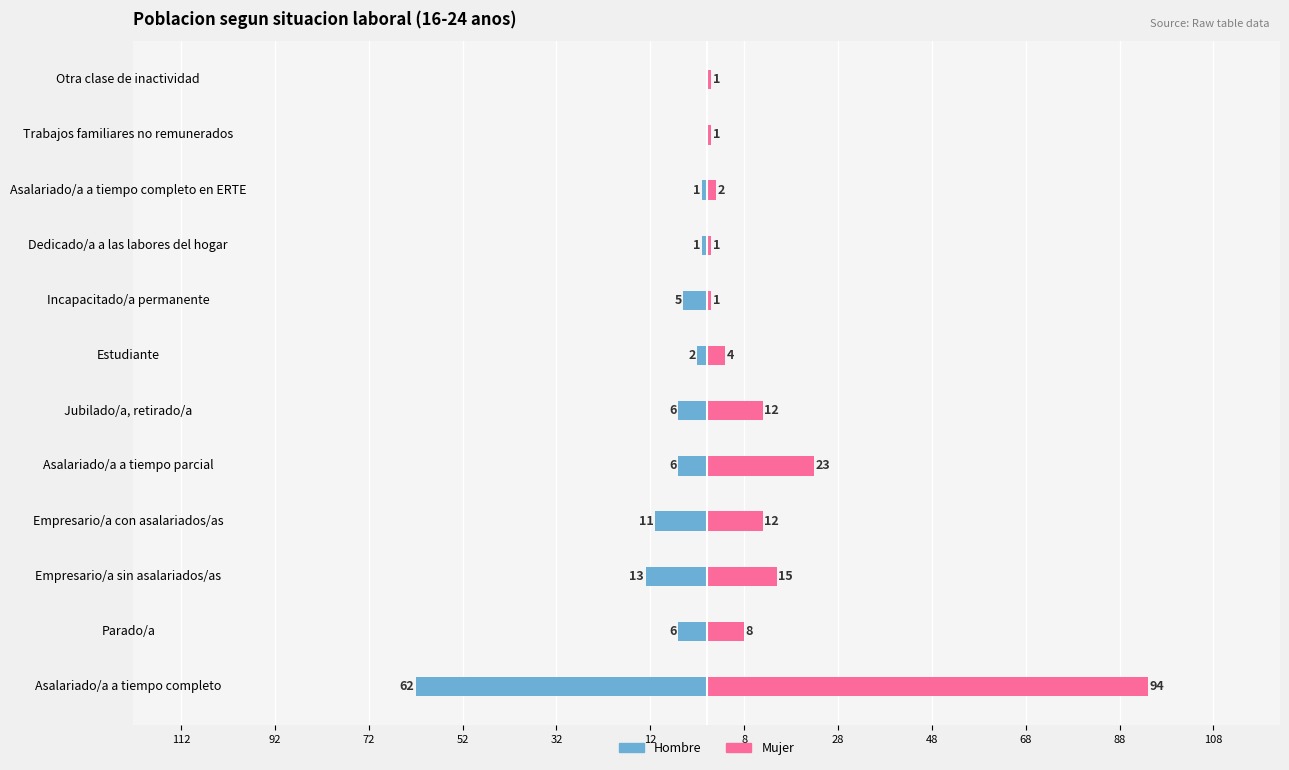

Between Empresario/a sin asalariados/as and Jubilado/a, retirado/a, which is larger?

Jubilado/a, retirado/a